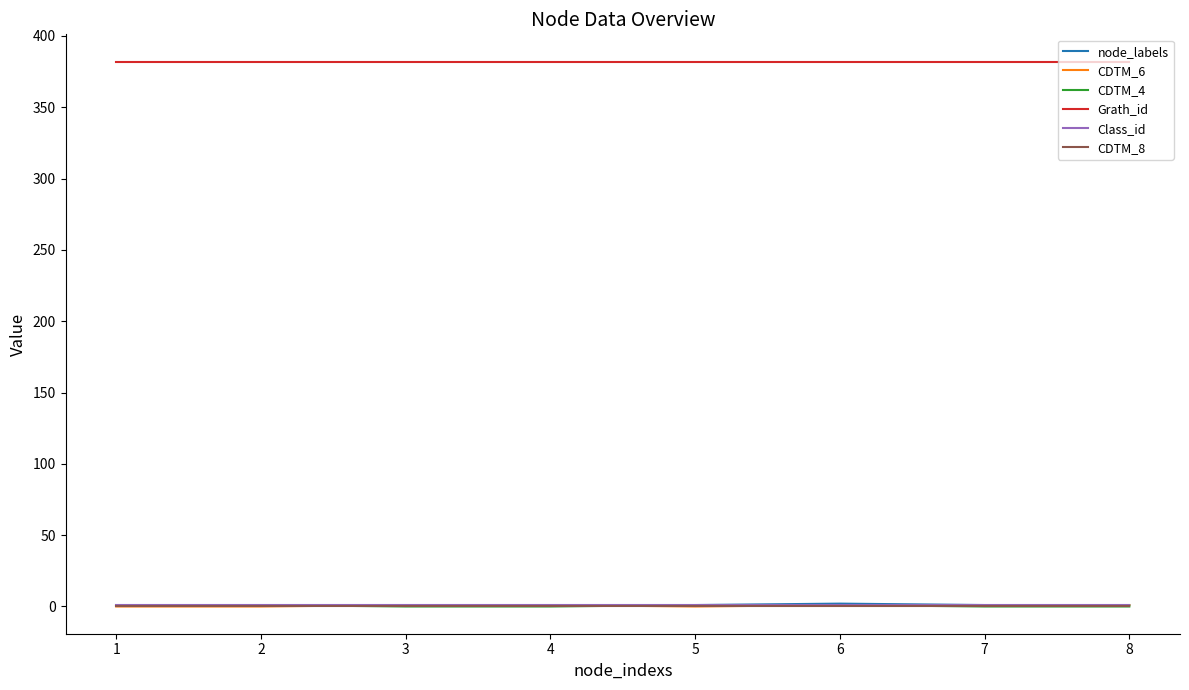

Which series has the largest total across all categories?

Grath_id